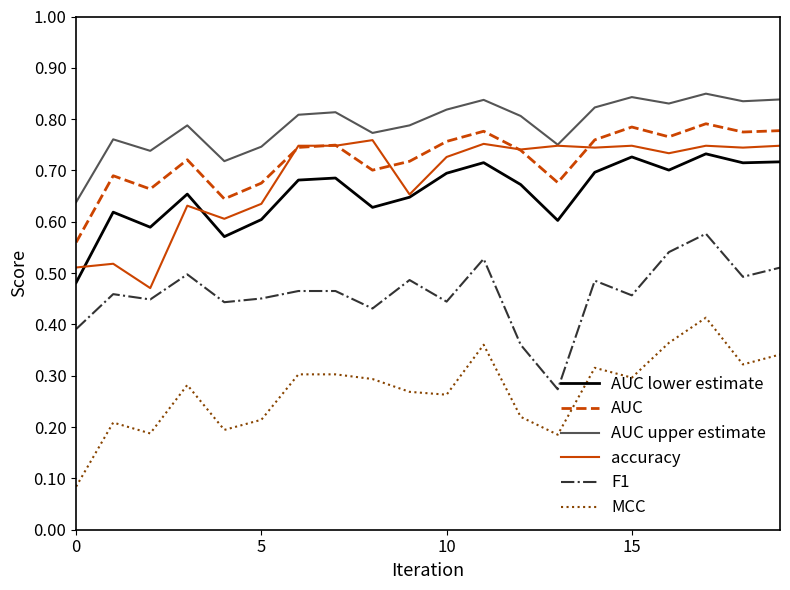

True or false: AUC and MCC cross at least once.

False